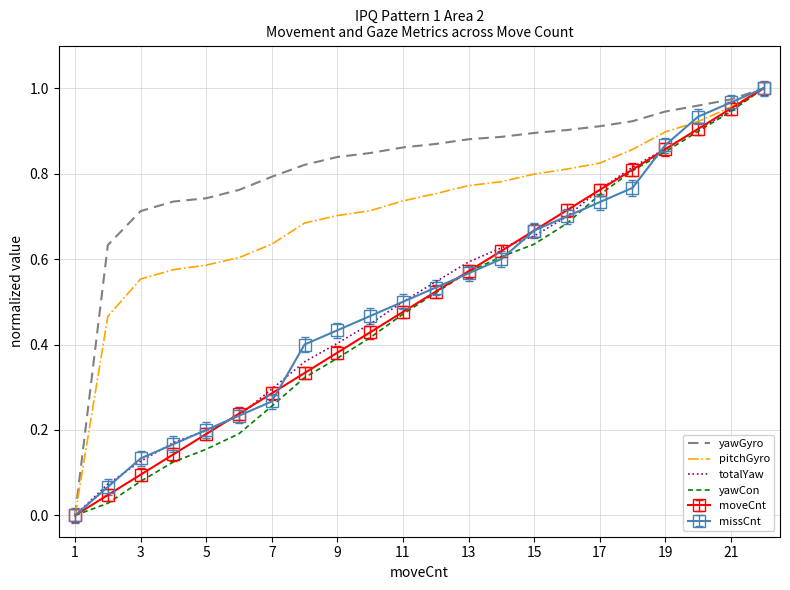

Which series has the largest total across all categories?

yawGyro